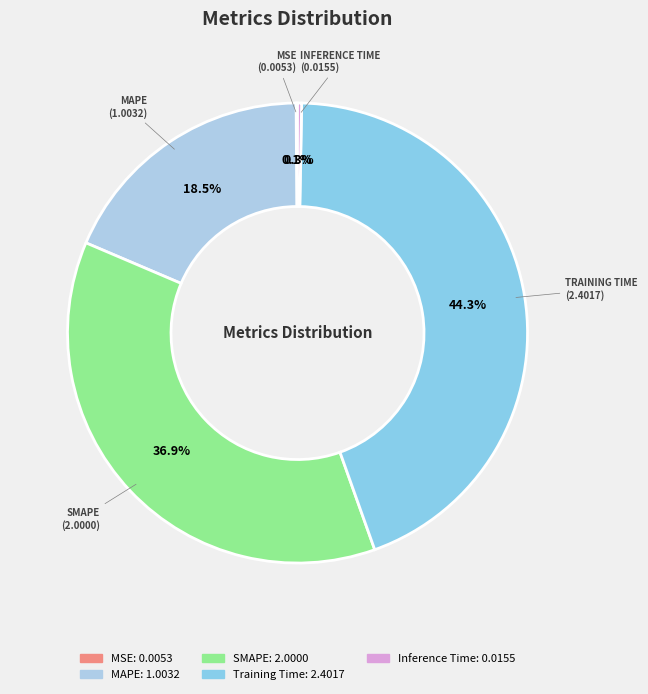

Is there a majority slice in this chart?

No